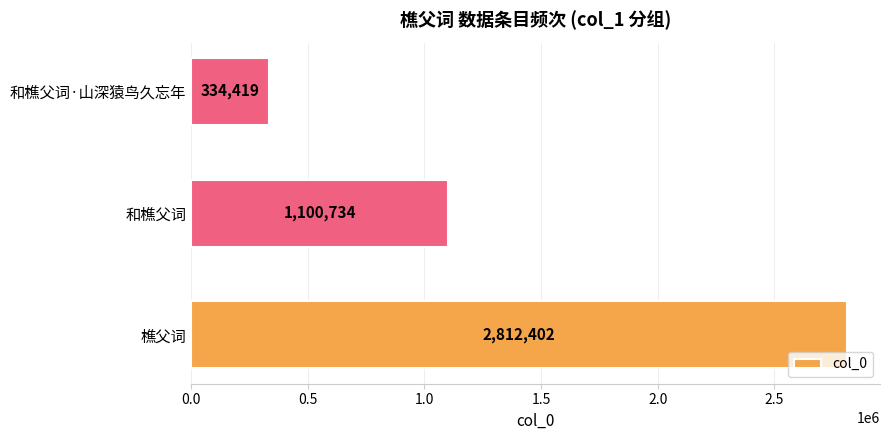

True or false: the data shows 133624 at 和樵父词·山深猿鸟久忘年.

False